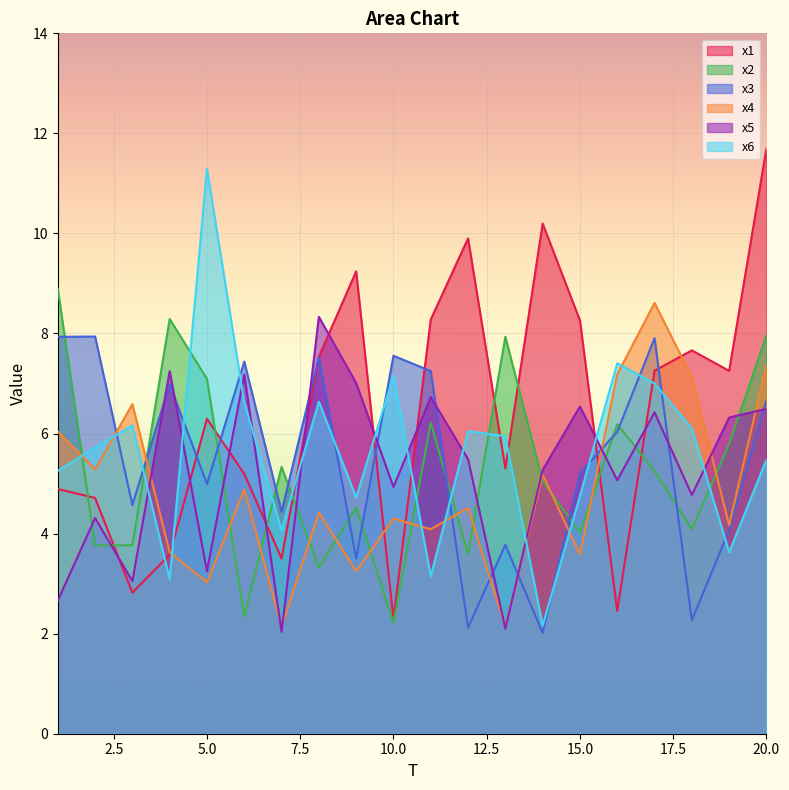

True or false: x3 and x1 cross at least once.

True